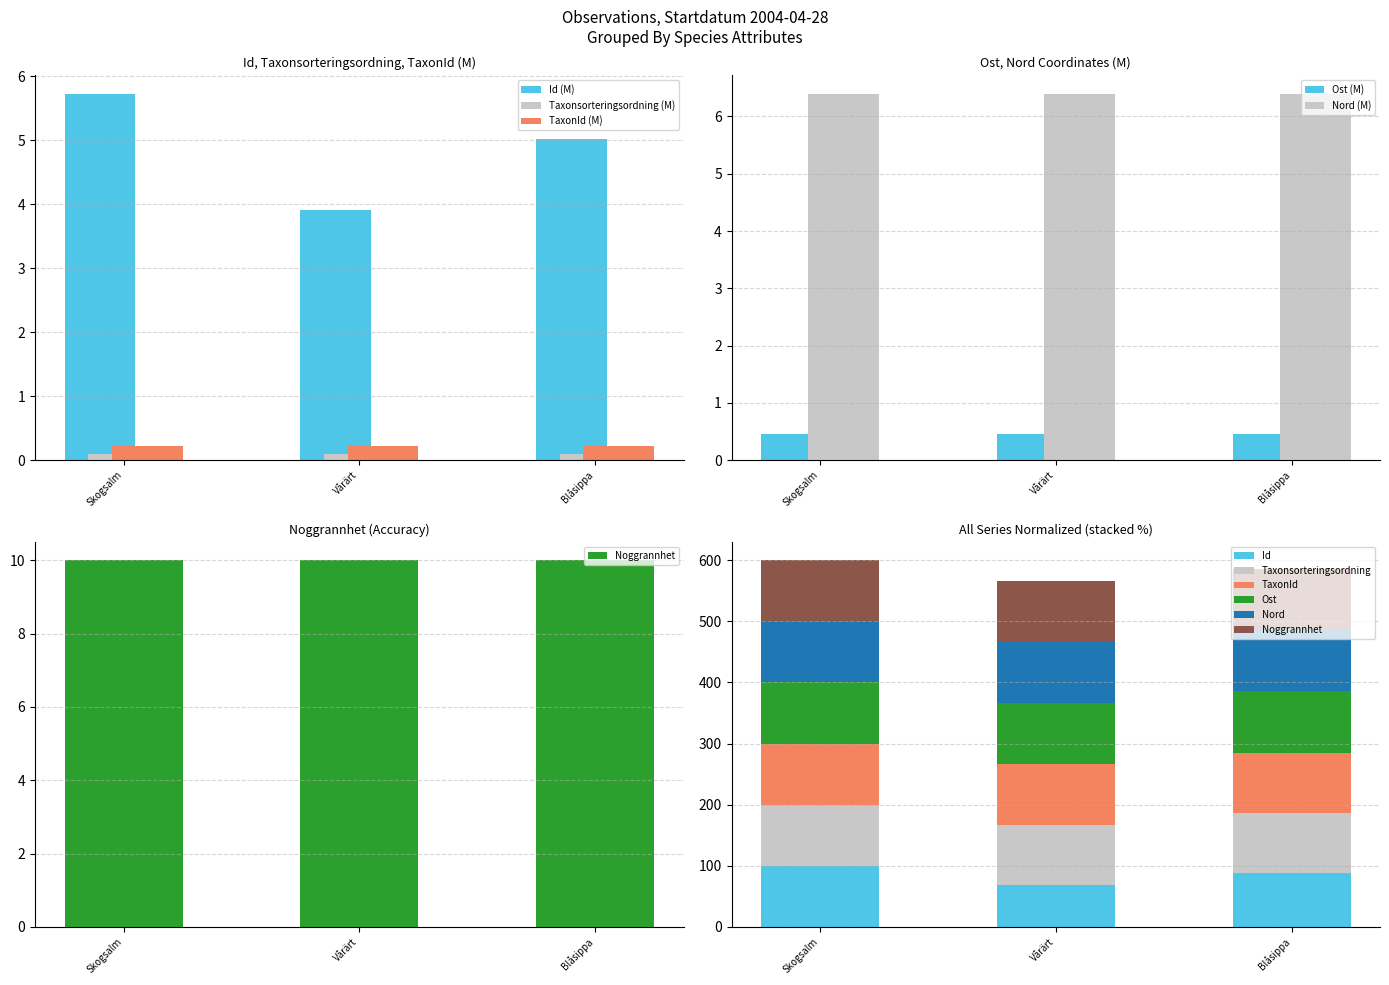

List the series in order of their peak value, highest first.

Id, TaxonId, Taxonsorteringsordning